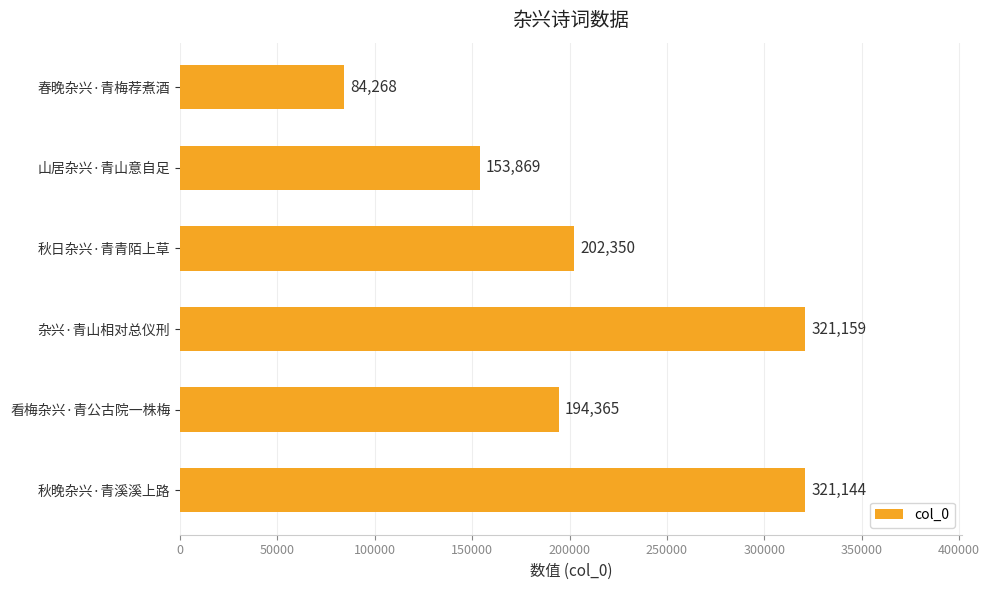

Are the bars grouped side by side (vs. stacked)?

No